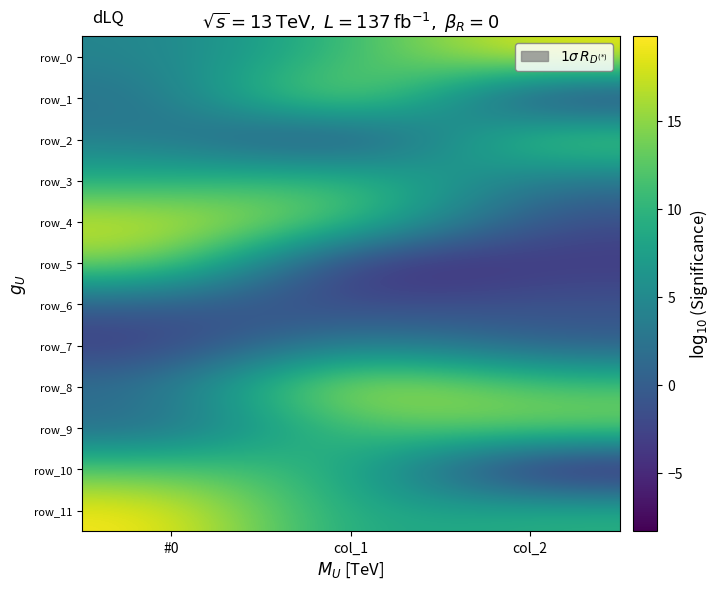

List the series in order of their peak value, lowest first.

row_6, row_7, row_3, row_10, row_9, row_2, row_5, row_4, row_1, row_8, row_0, row_11